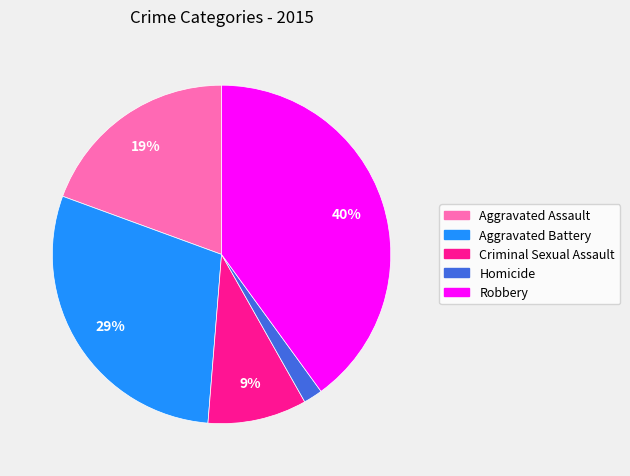

Is it true that Criminal Sexual Assault is 9% of the pie?

True